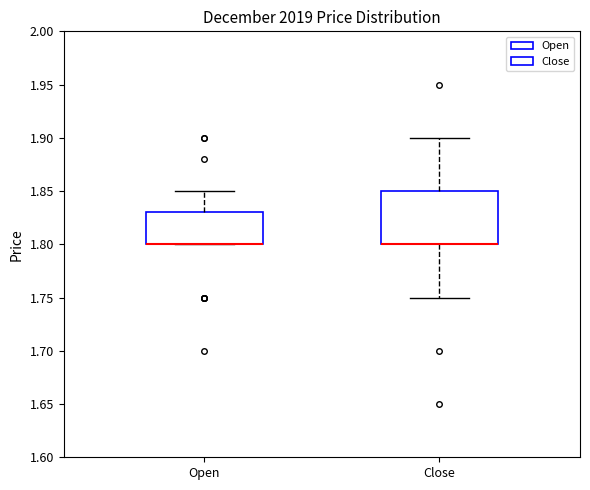

Which box is the tallest, from its lower edge to its upper edge?

Close